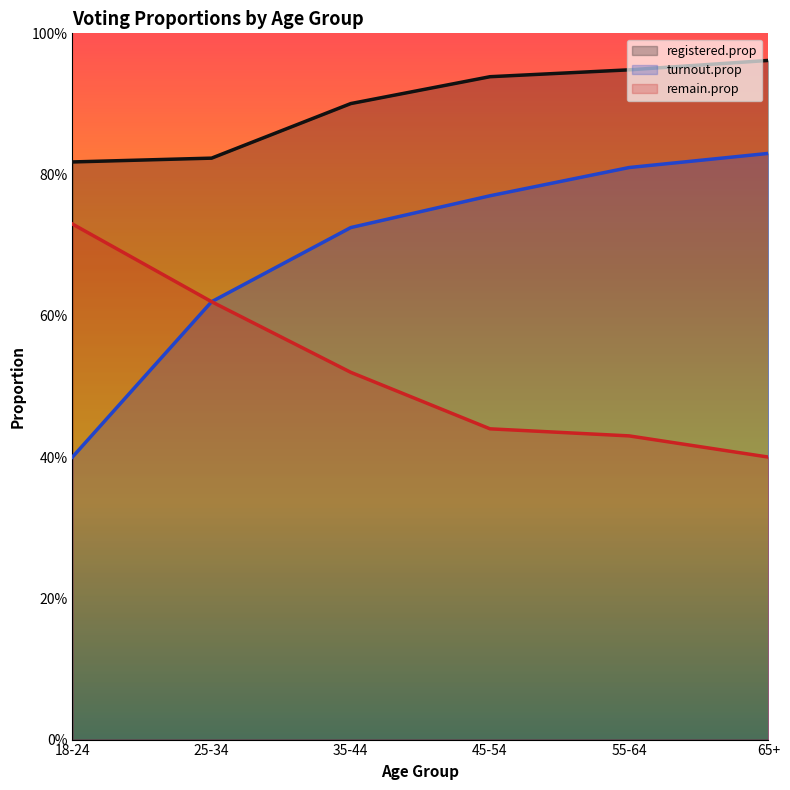

What is the sum of the remain.prop values at 45-54 and 35-44?

1.0